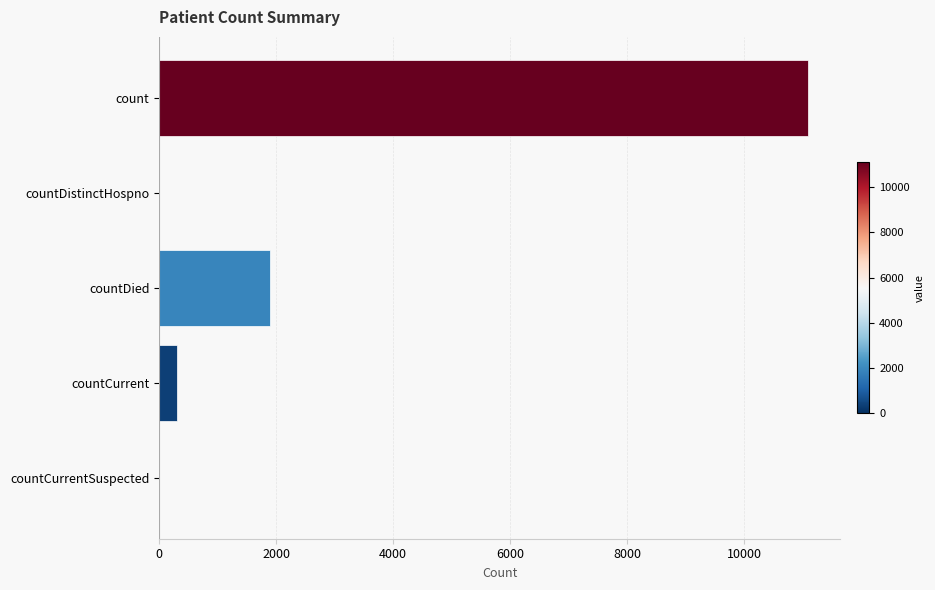

How many distinct data groups are displayed?

1